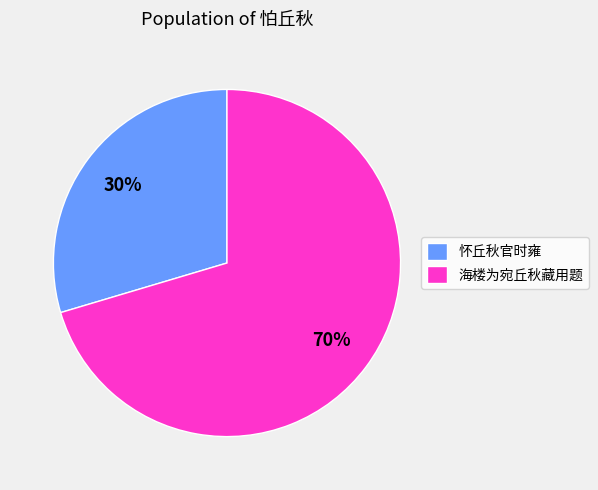

Between 海楼为宛丘秋藏用题 and 怀丘秋官时雍, which is larger?

海楼为宛丘秋藏用题